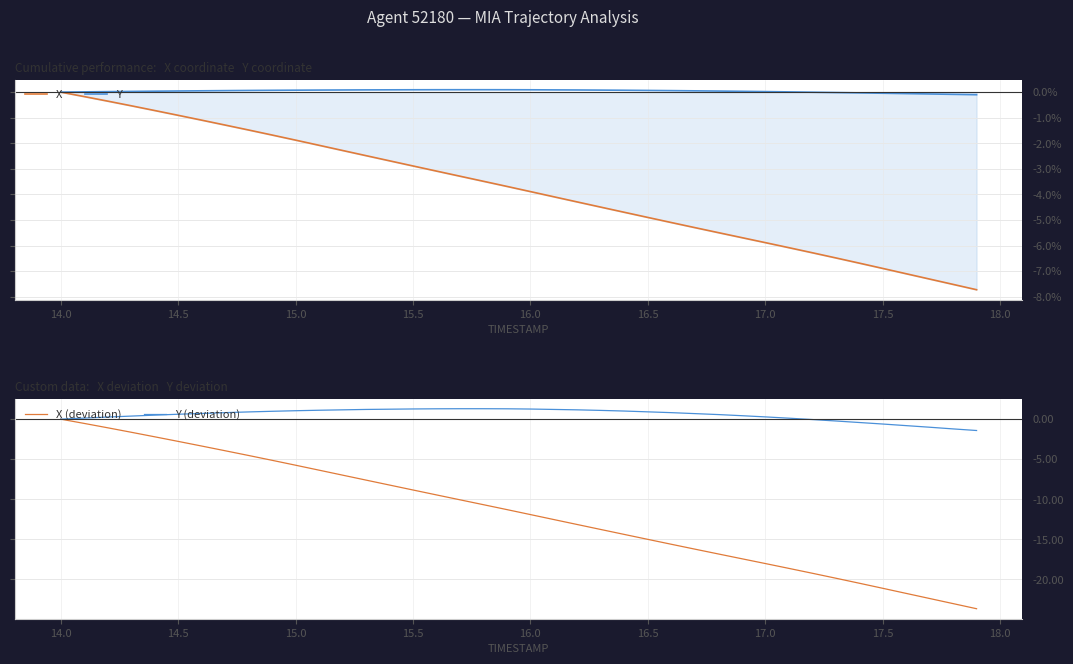

Is this an area chart (filled region under the line)?

No